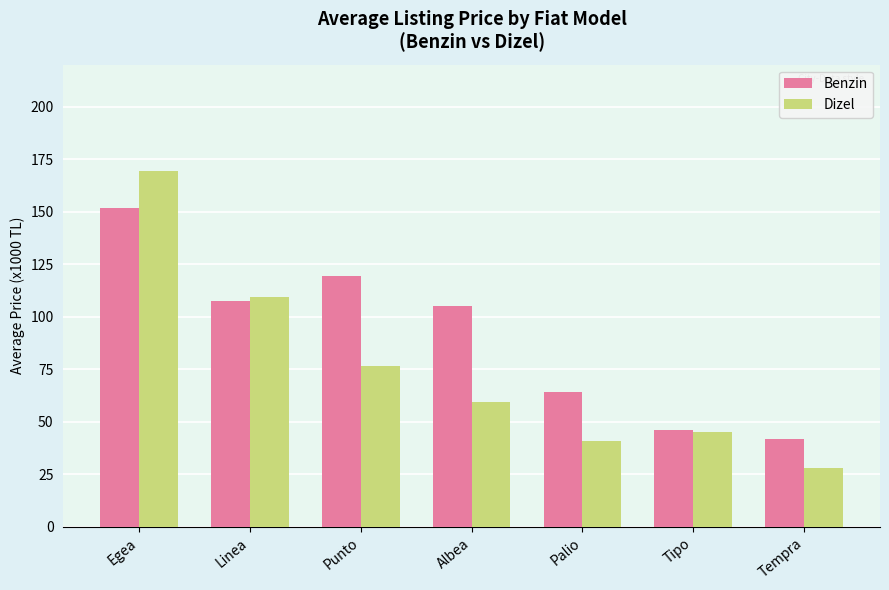

Is the value of Dizel at Linea greater than the value of Benzin at Linea?

Yes